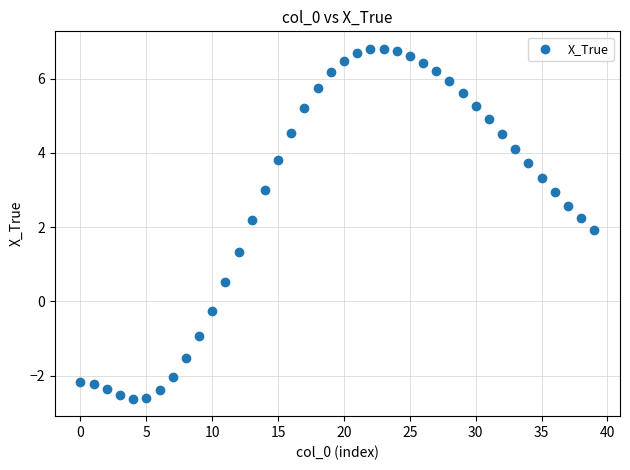

What is the range of Y values (max minus min)?

9.4